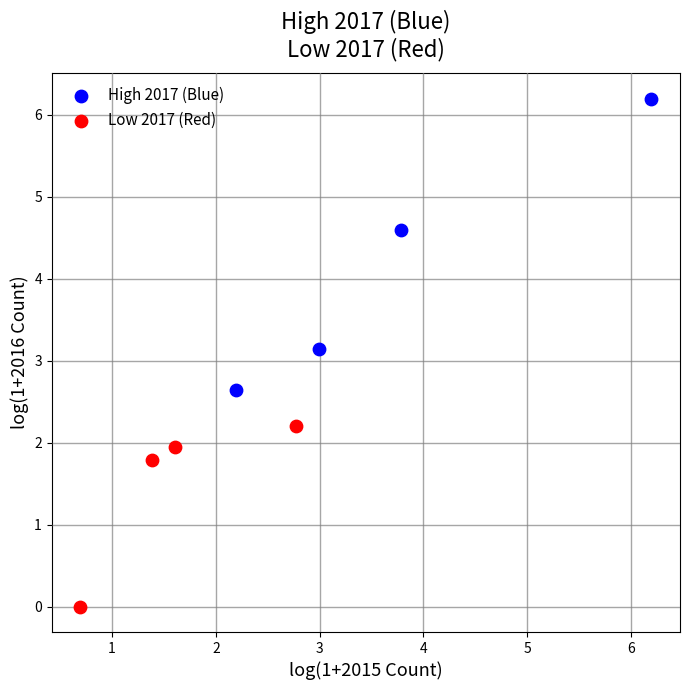

Which series contains the highest Y value?

High 2017 (Blue)